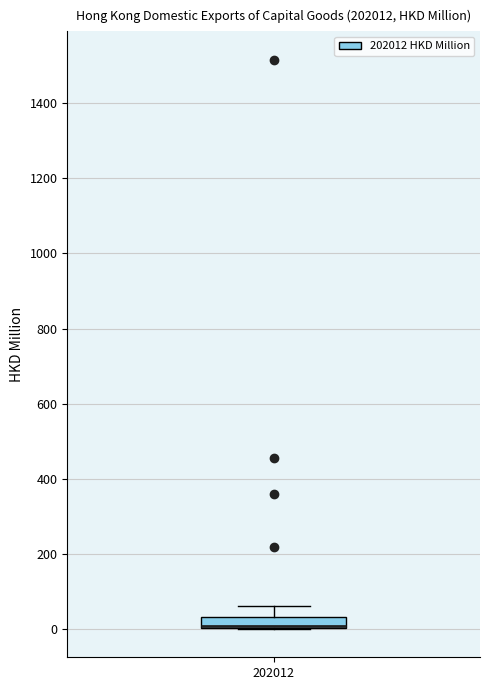

Where is the lower edge of the box at x = 202012 on the y-axis? The values are not printed on the chart, so give them approximately, as read against the axis.

0